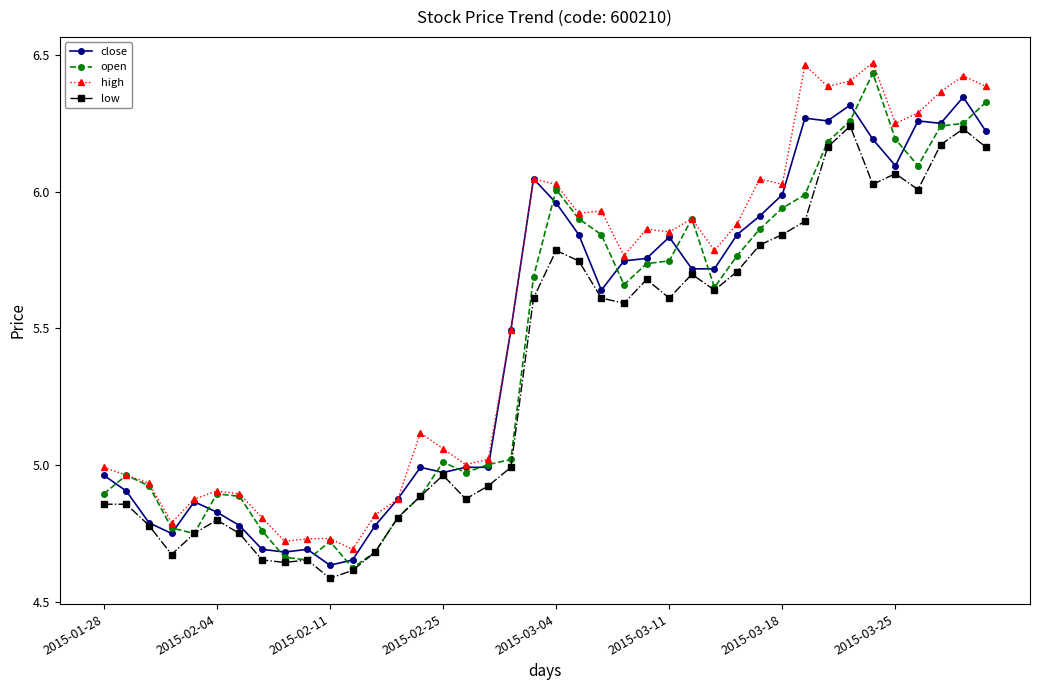

True or false: low and high cross at least once.

False